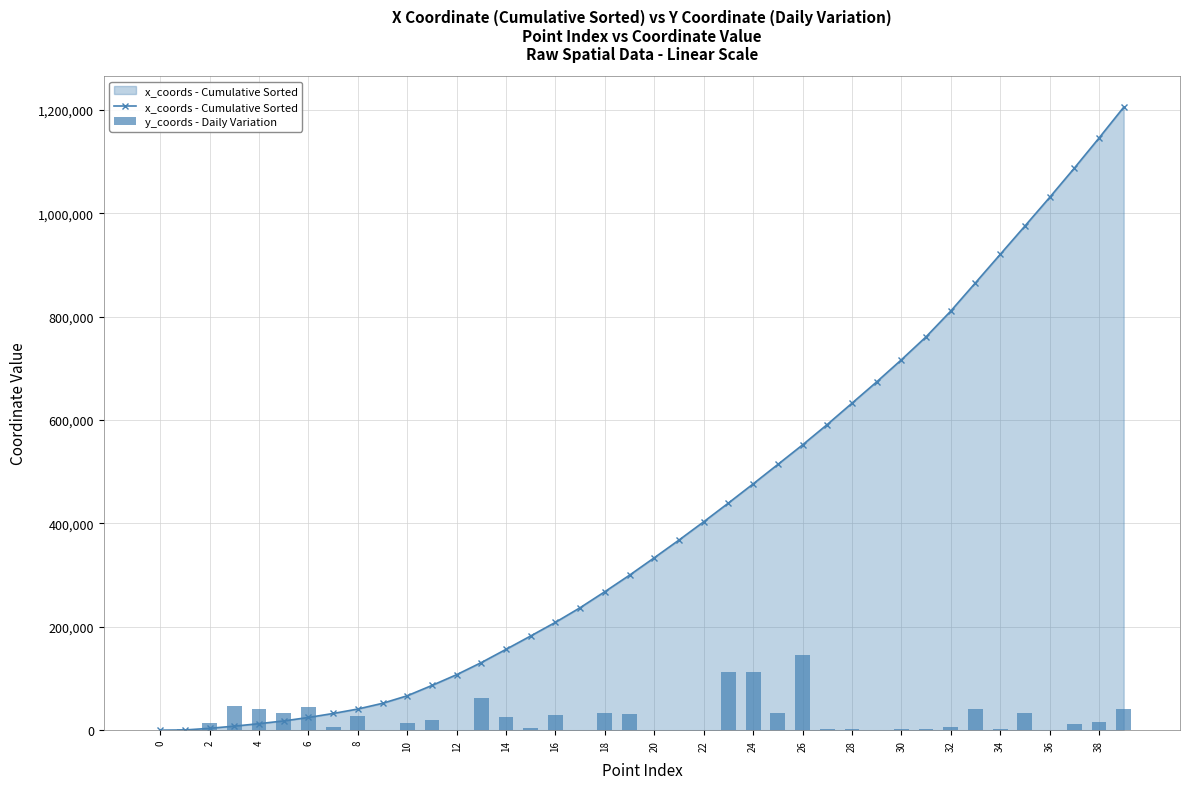

How many positive values does the y_coords - Daily Variation series have?

39